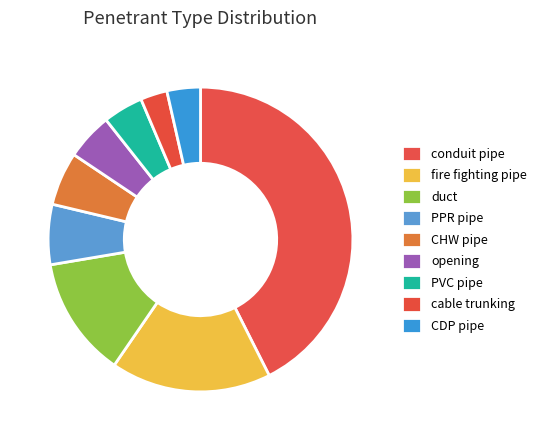

Is it true that conduit pipe is 43% of the pie?

True